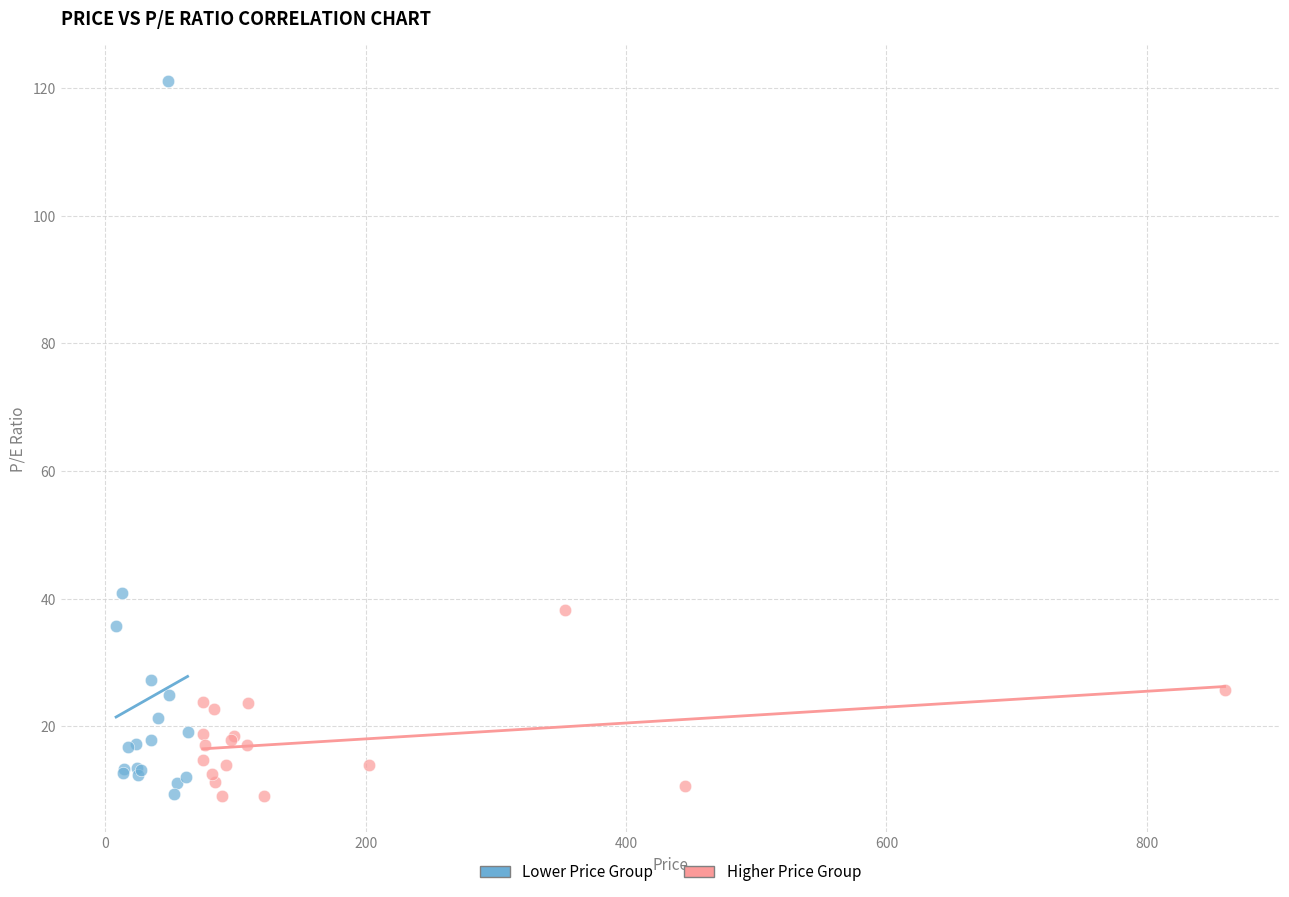

Which series has the widest spread of Y values?

Lower Price Group